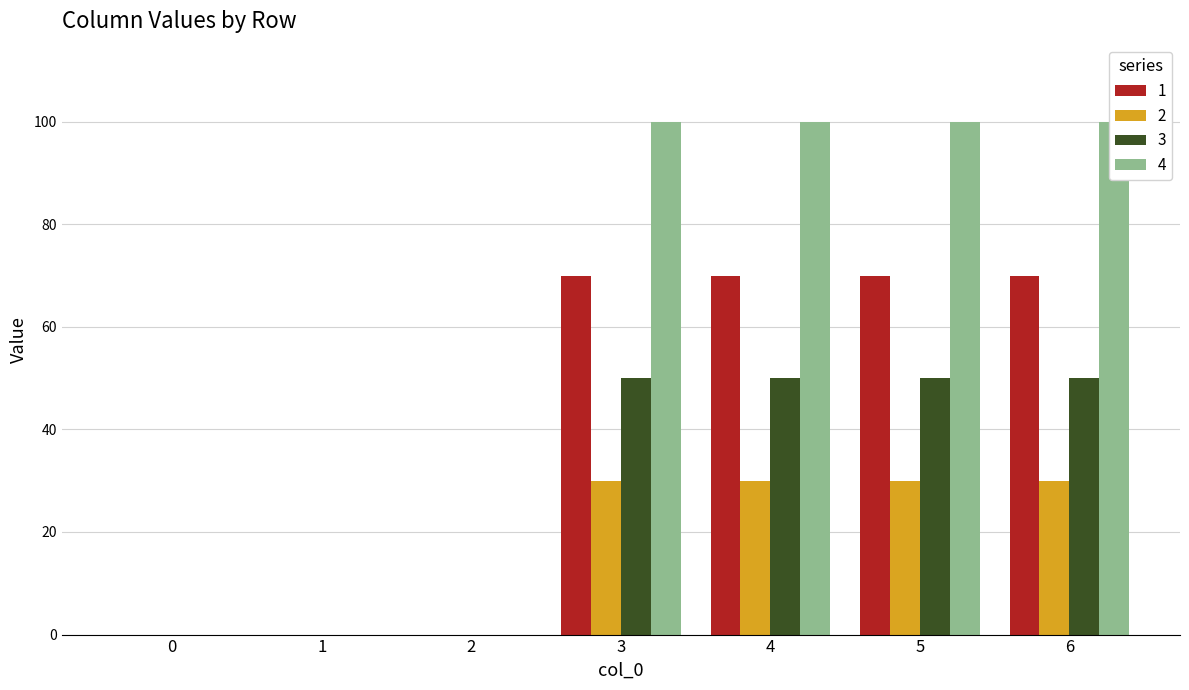

The 4 series shows 0 at 2. True or false?

True